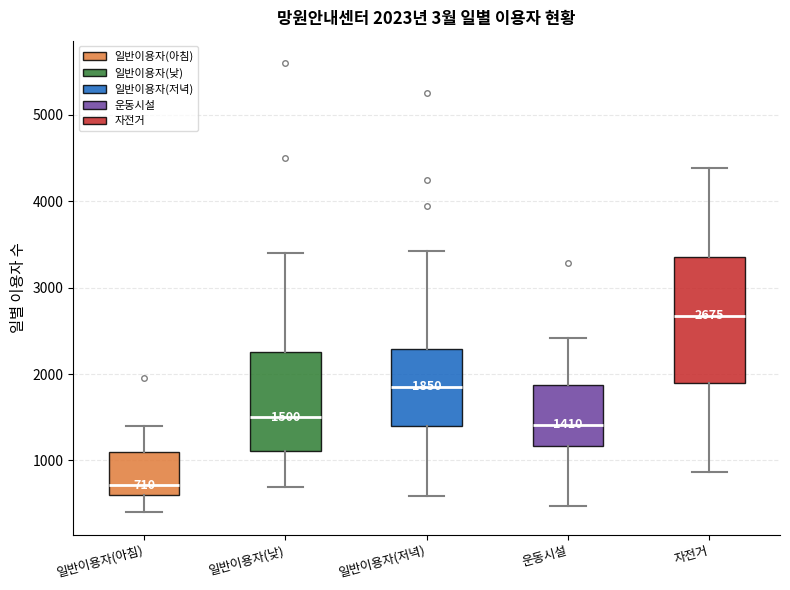

Comparing the boxes themselves (not the whiskers), which one is the tallest?

자전거